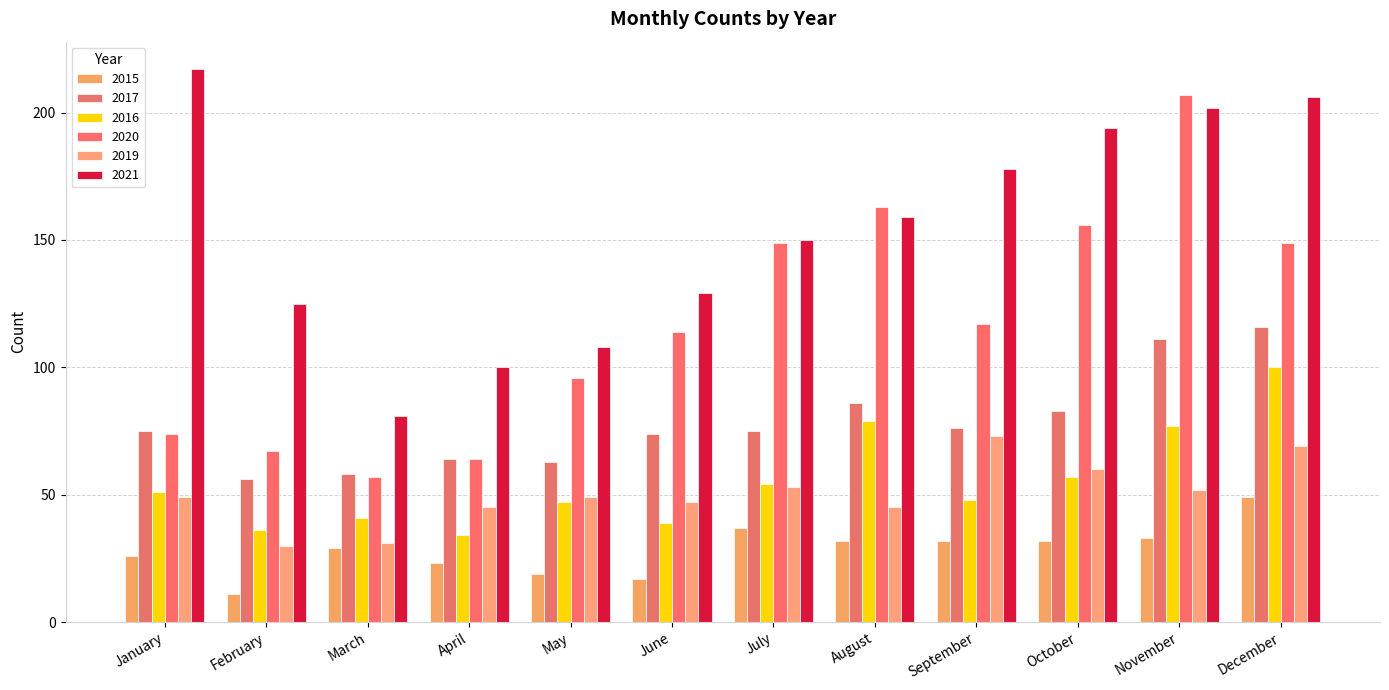

At which label does 2016 reach its minimum?

April